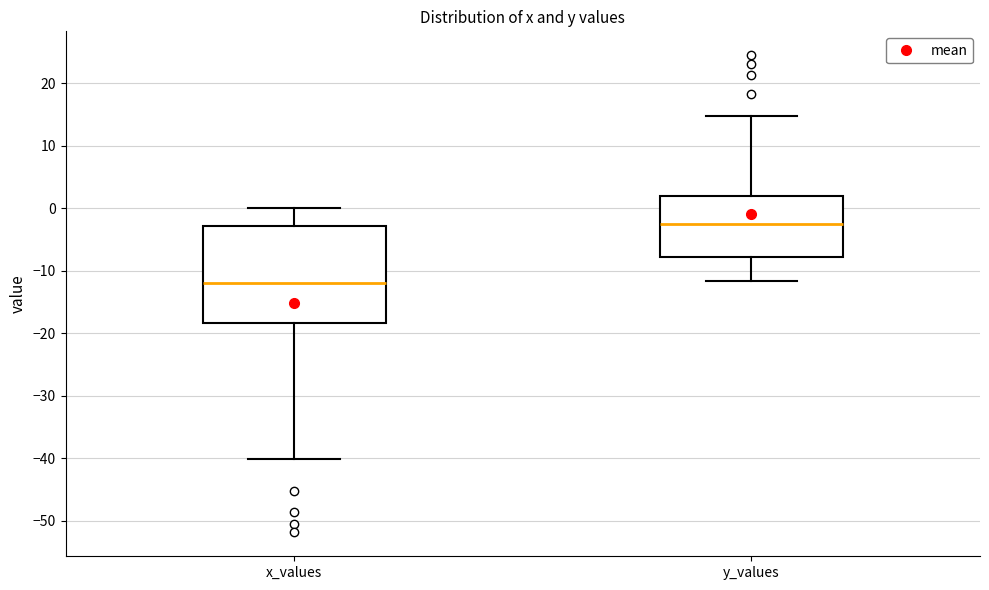

Where does the median line of the box for y_values sit on the y-axis? The values are not printed on the chart, so give them approximately, as read against the axis.

-2